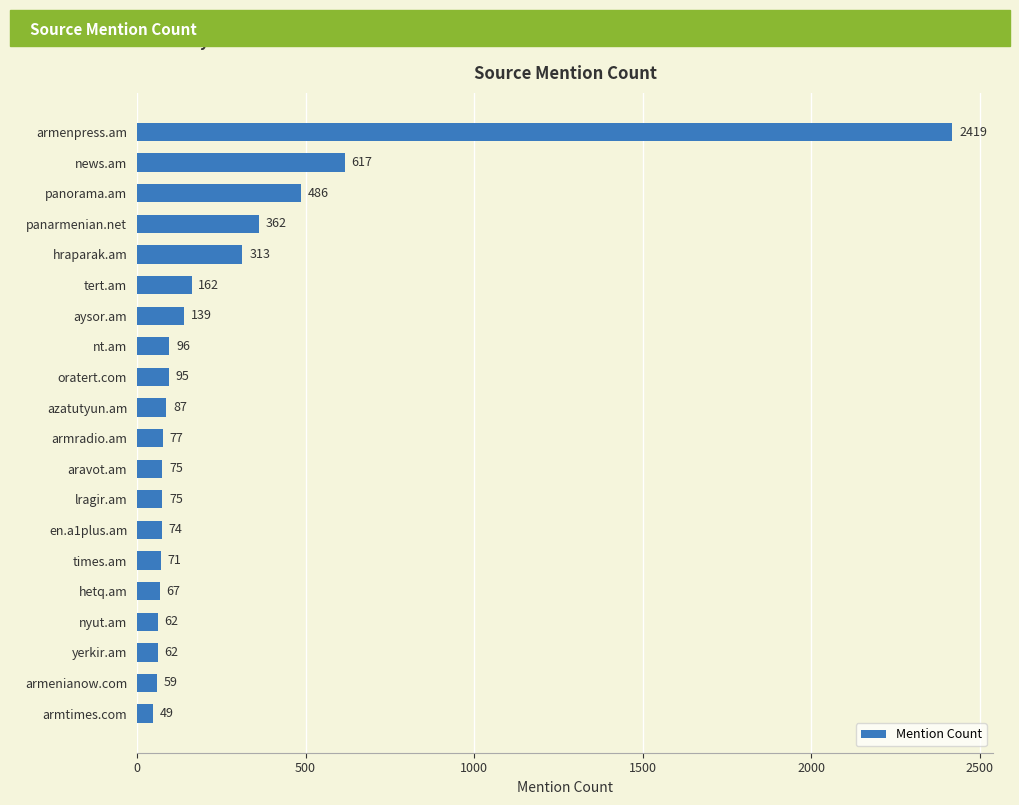

What is the difference between the maximum and minimum values?

2370